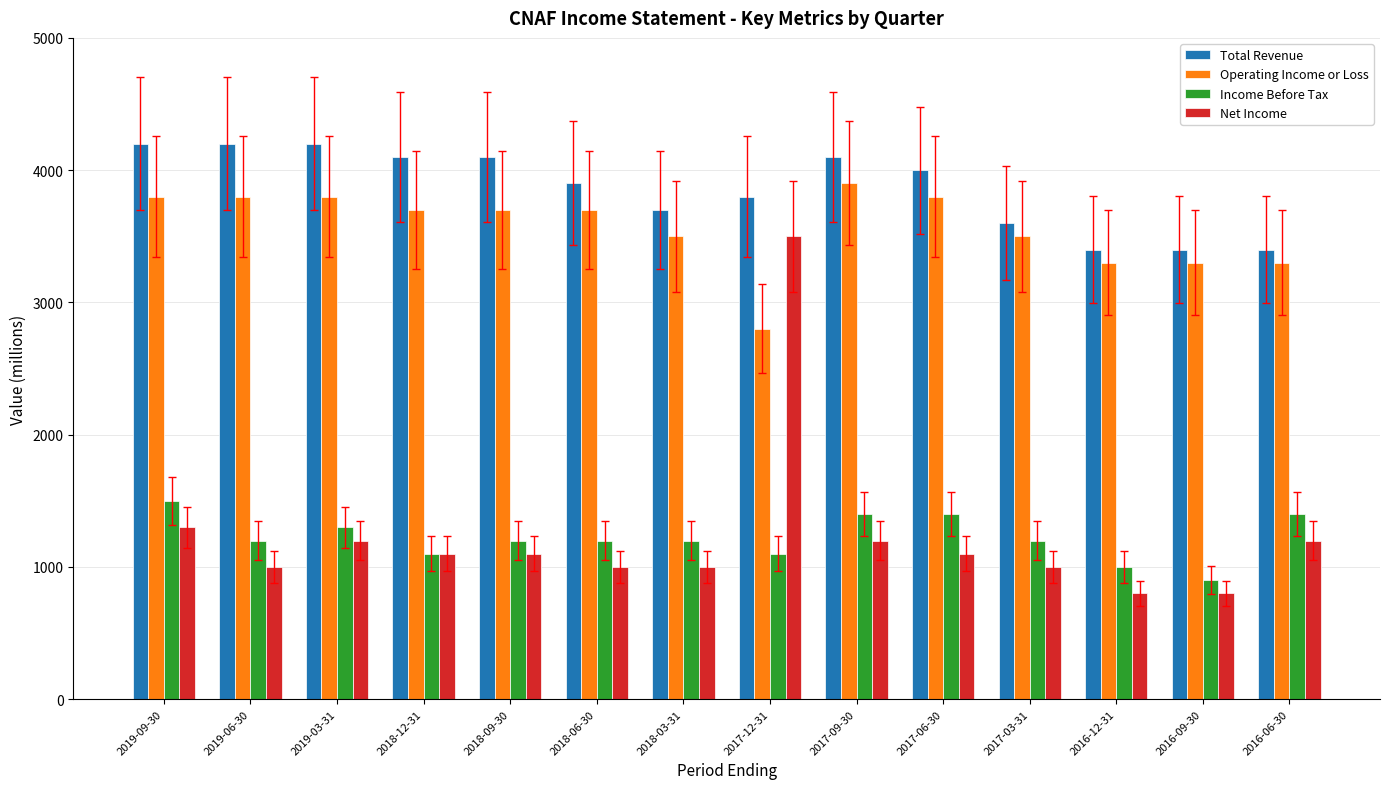

What is the difference between the Income Before Tax values at 2019-09-30 and 2019-06-30?

300